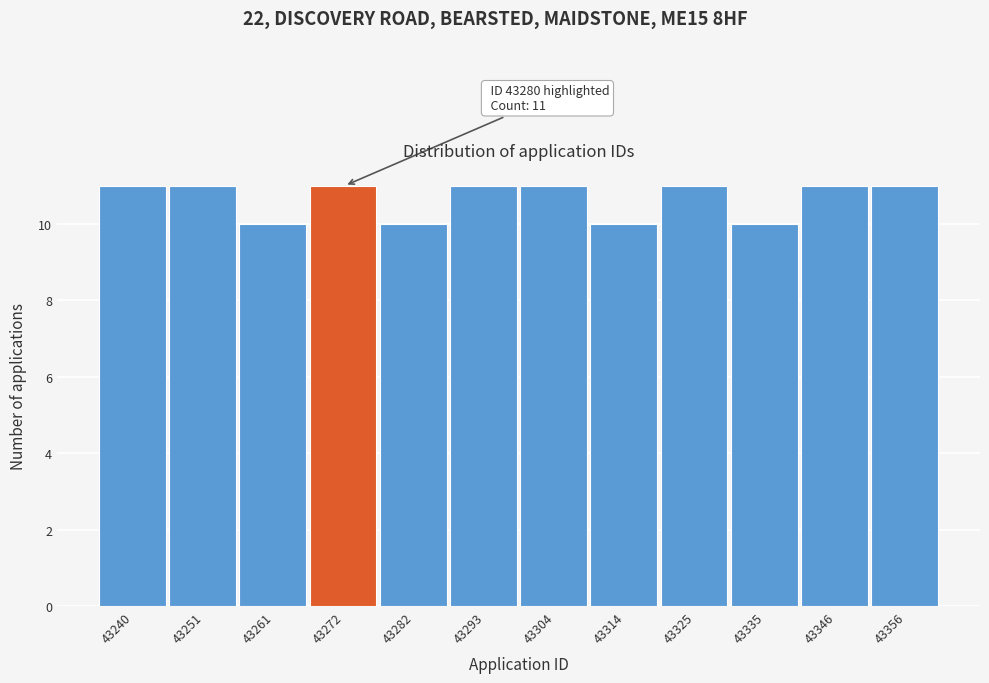

Reading right to left, list all the values displayed in this chart.

11	11	10	11	10	11	11	10	11	10	11	11